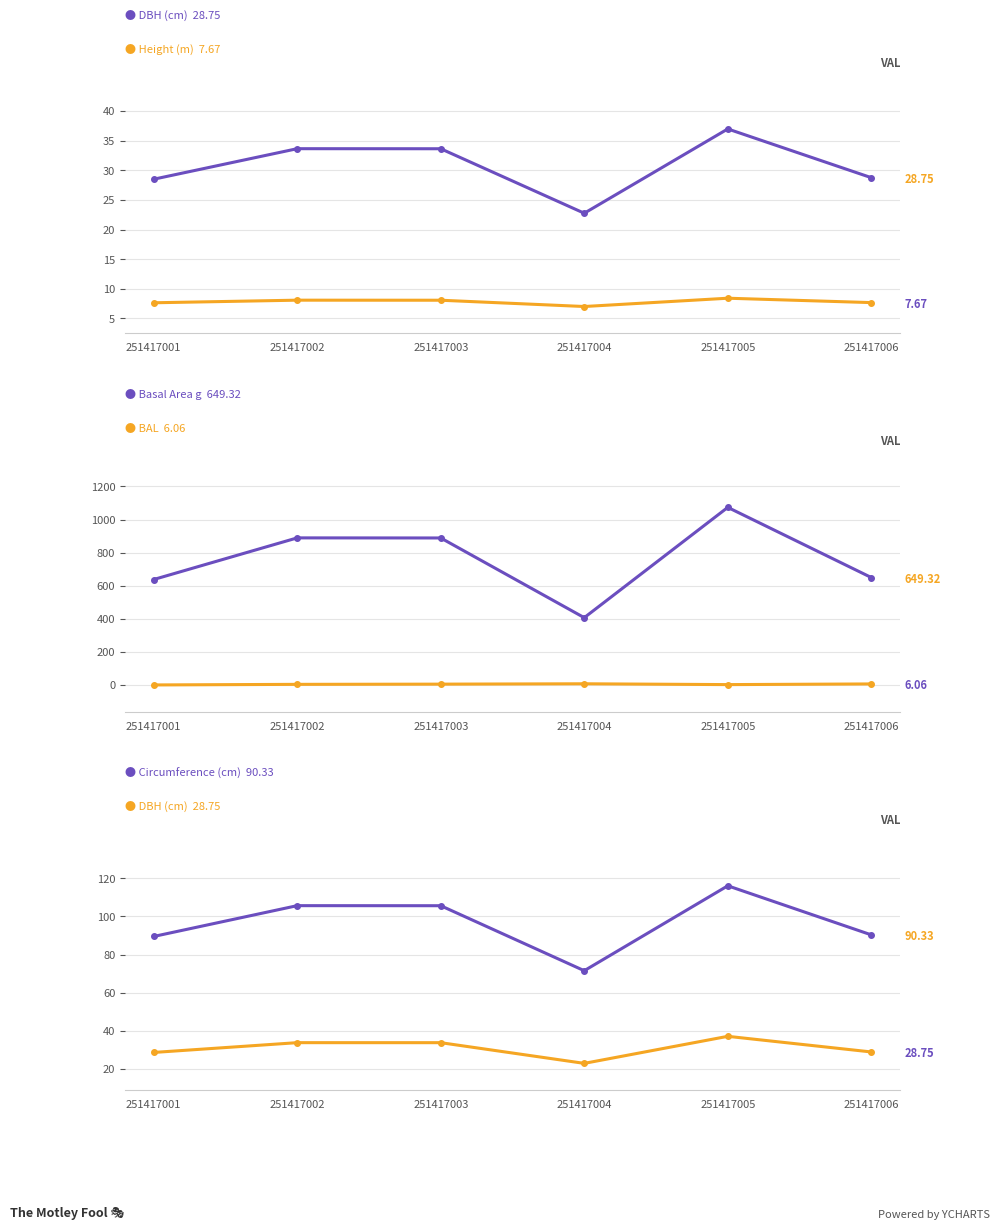

How many interior local valleys does the BAL series have?

1